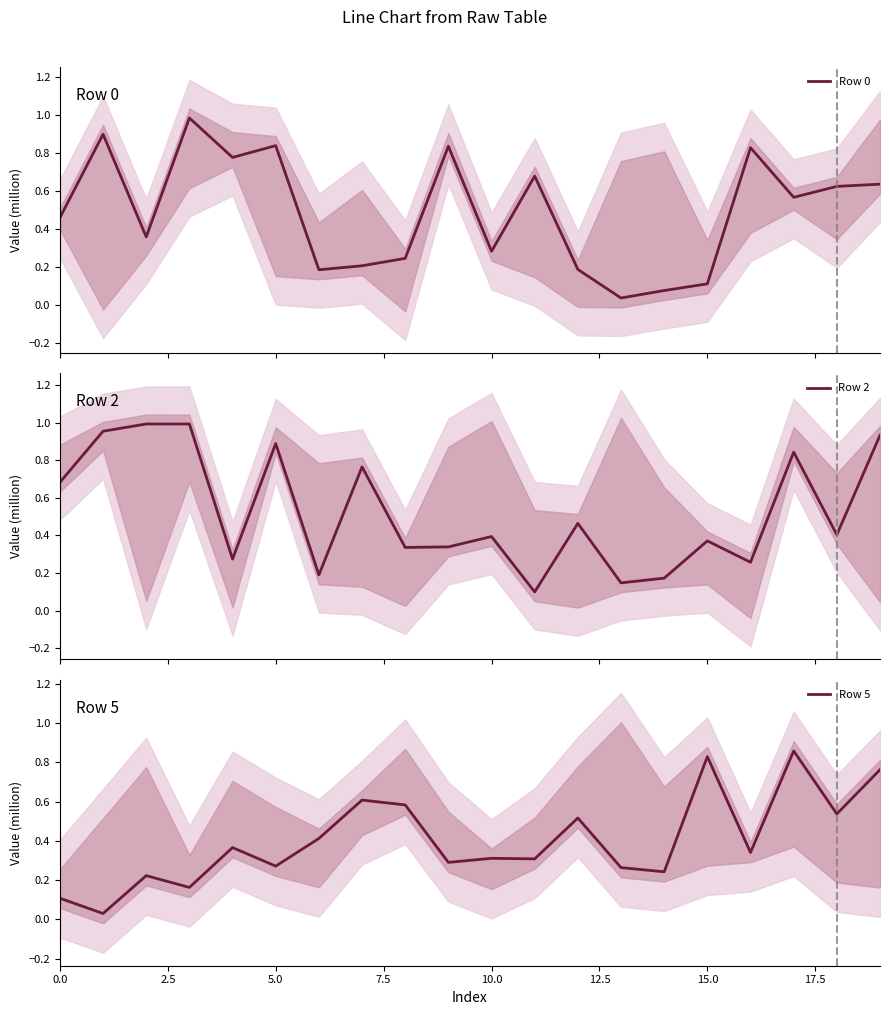

What position from the right is 13?

7